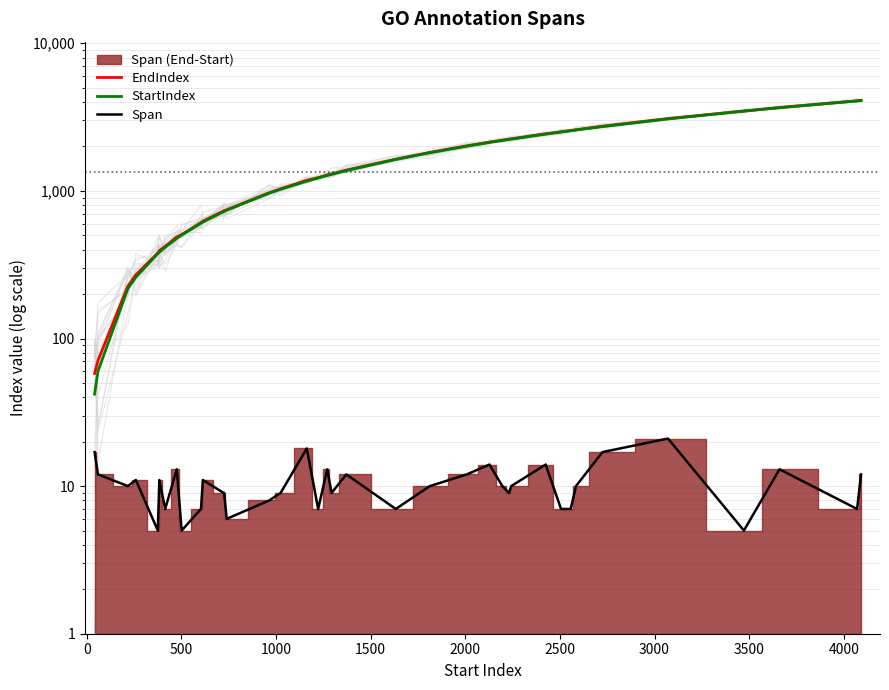

What is the maximum value shown in the chart?

4102